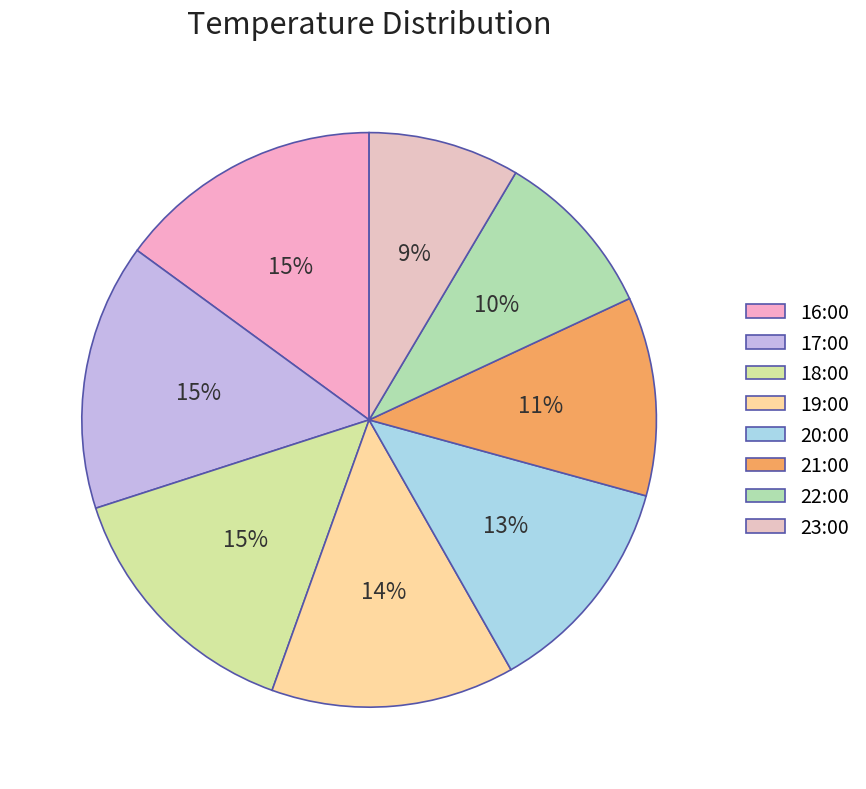

To the nearest percent, what is the difference between the 23:00 and 17:00 slice percentages?

6%